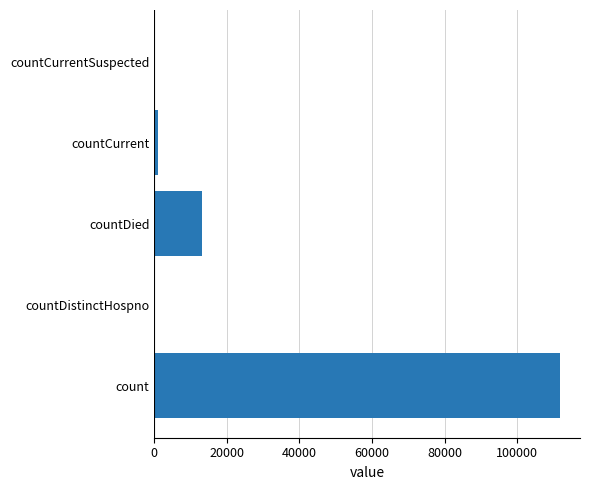

Between countCurrentSuspected and countDied, which is larger?

countDied